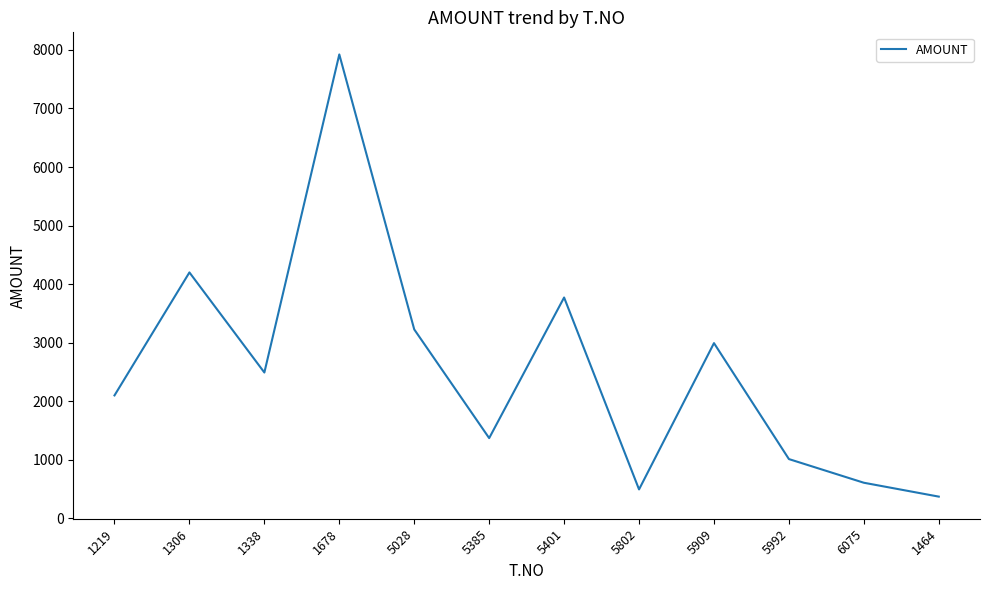

What is the smallest value displayed?

372